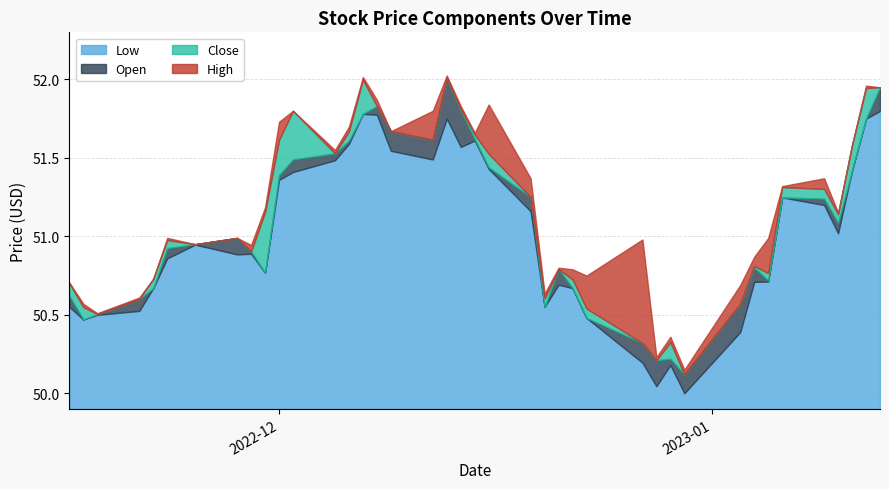

Reading left to right, extract all data points from this chart.

Open: 50.6	50.5	50.5	50.6	50.7	50.9	51.0	51.0	50.9	50.8	51.4	51.5	51.5	51.6	51.8	51.8	51.7	51.6	52.0	51.8	51.6	51.4	51.2	50.5	50.8	50.7	50.5	50.3	50.2	50.2	50.1	50.6	50.8	50.7	51.2	51.2	51.1	51.4	51.8	52.0
Low: 50.5	50.5	50.5	50.5	50.7	50.9	50.9	50.9	50.9	50.8	51.4	51.4	51.5	51.6	51.8	51.8	51.5	51.5	51.8	51.6	51.6	51.4	51.2	50.5	50.7	50.7	50.5	50.2	50.0	50.2	50.0	50.4	50.7	50.7	51.2	51.2	51.0	51.4	51.8	51.8
Close: 50.7	50.5	50.5	50.5	50.7	51.0	50.9	50.9	50.9	51.2	51.6	51.8	51.5	51.7	52.0	51.8	51.5	51.5	51.8	51.8	51.6	51.5	51.2	50.6	50.8	50.7	50.5	50.3	50.1	50.3	50.1	50.4	50.8	50.8	51.3	51.3	51.1	51.6	51.9	51.8
High: 50.7	50.6	50.5	50.6	50.7	51.0	51.0	51.0	50.9	51.2	51.7	51.8	51.5	51.7	52.0	51.9	51.7	51.8	52.0	51.8	51.7	51.8	51.4	50.6	50.8	50.8	50.8	51.0	50.2	50.4	50.2	50.7	50.9	51.0	51.3	51.4	51.2	51.6	52.0	52.0